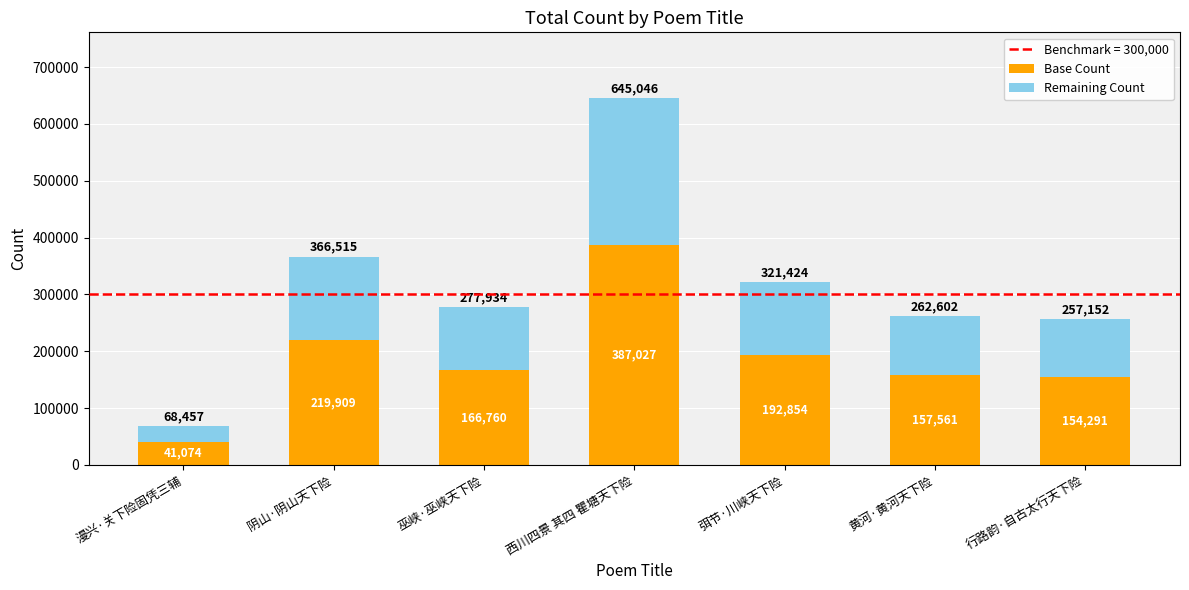

What is the total value across all series at 巫峡·巫峡天下险?

277934.0